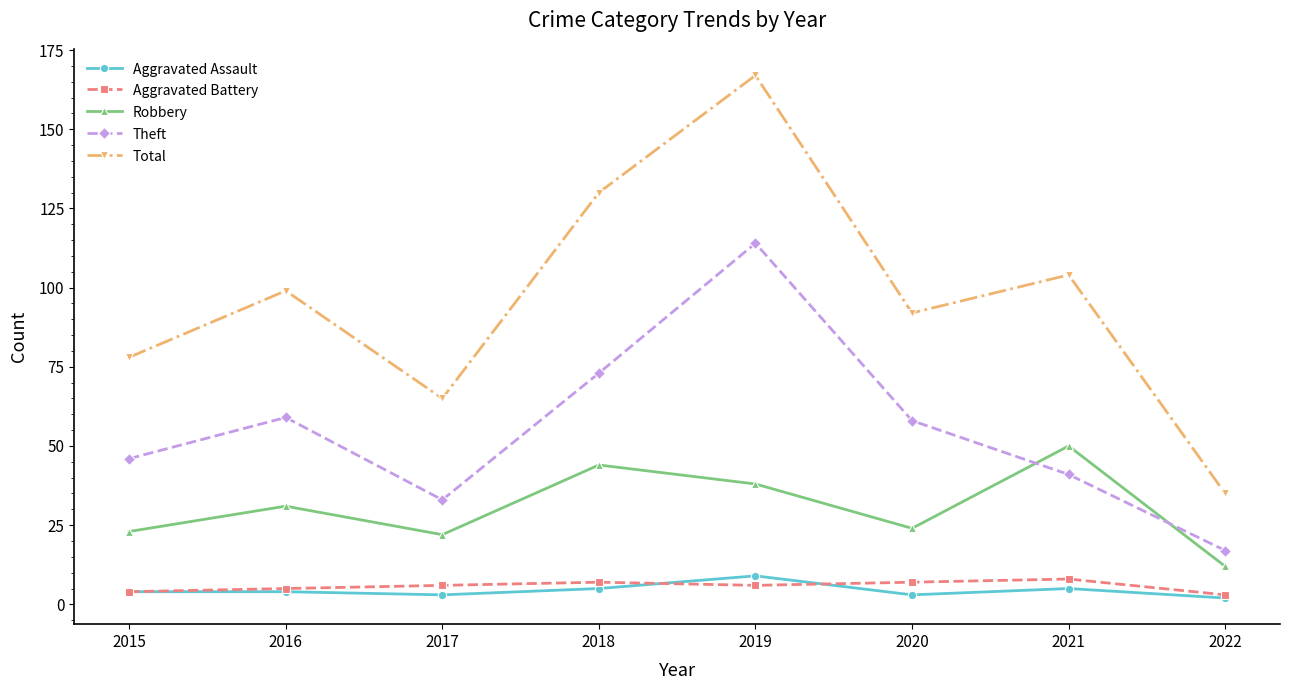

At which category is the sum across all series the highest?

2019